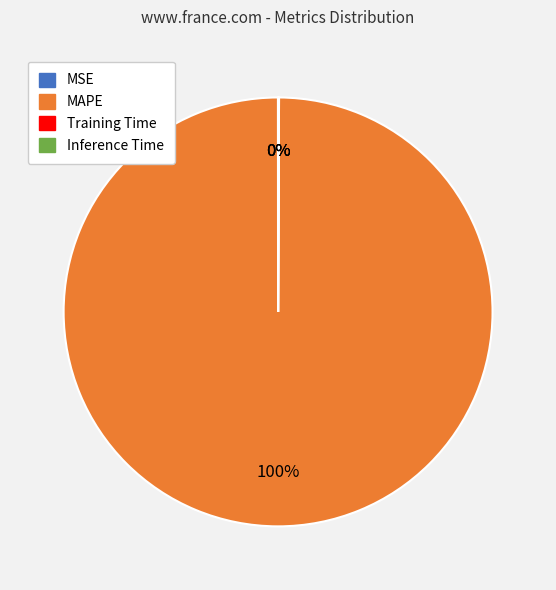

To the nearest percent, what is the difference between the largest and smallest slice percentages?

100%